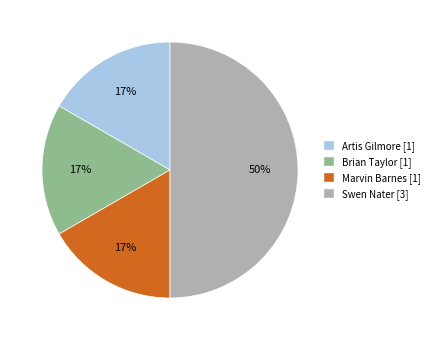

Do Marvin Barnes and Brian Taylor together represent more than half of the pie?

No